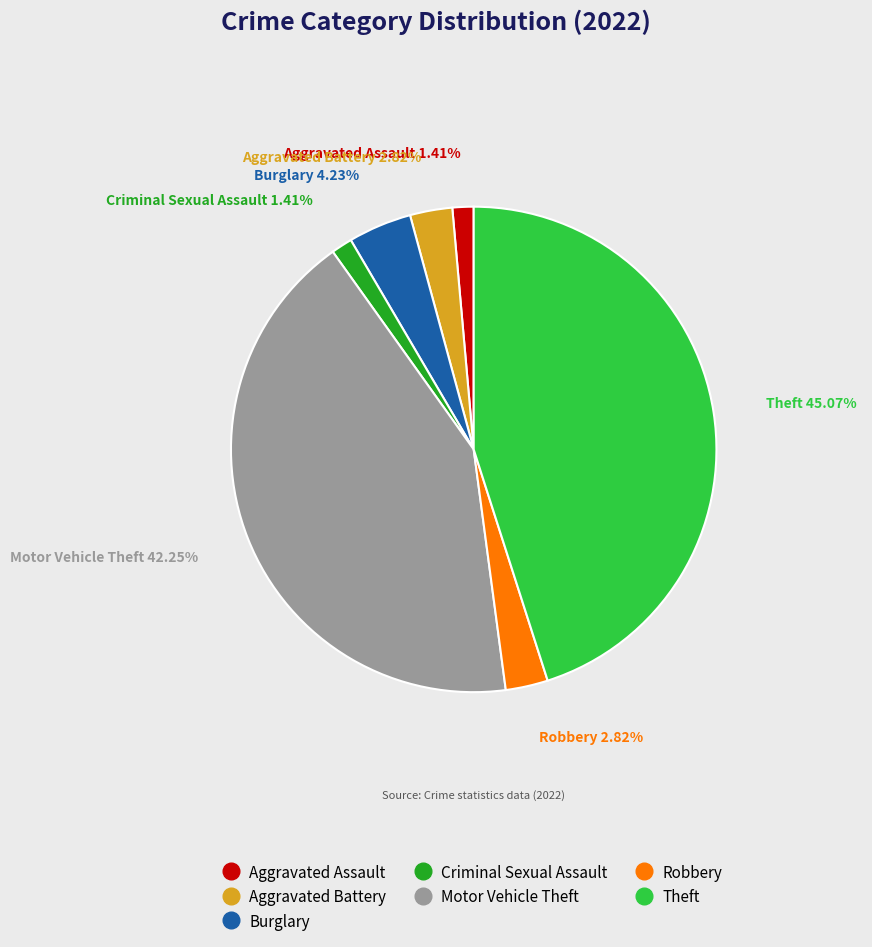

To the nearest percent, what portion does Robbery represent?

3%